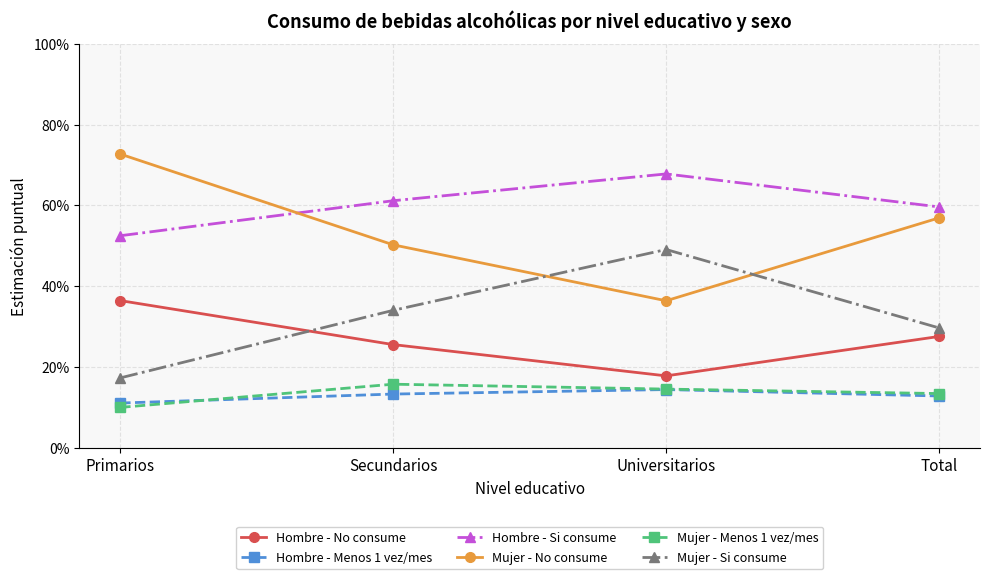

Reading right to left, transcribe all the data shown in this chart.

Hombre - No consume: Total=0.3	Universitarios=0.2	Secundarios=0.3	Primarios=0.4
Hombre - Menos 1 vez/mes: Total=0.1	Universitarios=0.1	Secundarios=0.1	Primarios=0.1
Hombre - Si consume: Total=0.6	Universitarios=0.7	Secundarios=0.6	Primarios=0.5
Mujer - No consume: Total=0.6	Universitarios=0.4	Secundarios=0.5	Primarios=0.7
Mujer - Menos 1 vez/mes: Total=0.1	Universitarios=0.1	Secundarios=0.2	Primarios=0.1
Mujer - Si consume: Total=0.3	Universitarios=0.5	Secundarios=0.3	Primarios=0.2